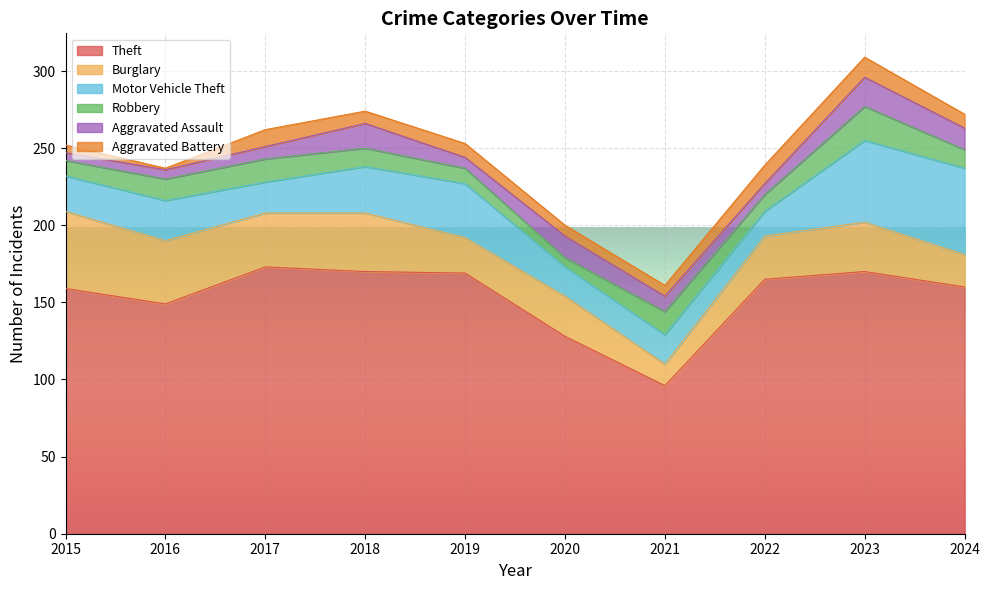

Which category has the lowest value in the Motor Vehicle Theft series?

2022